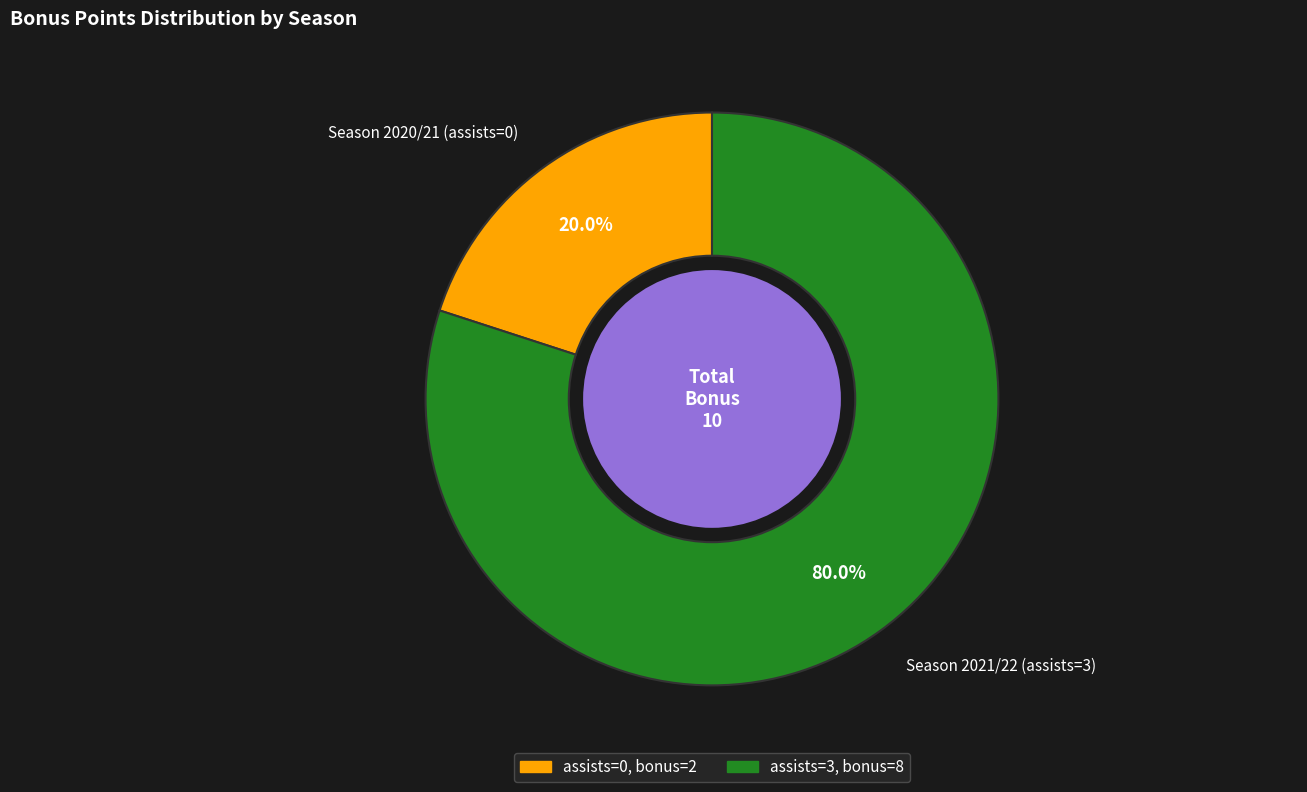

Which slice is the smallest?

Season 2020/21 (assists=0)